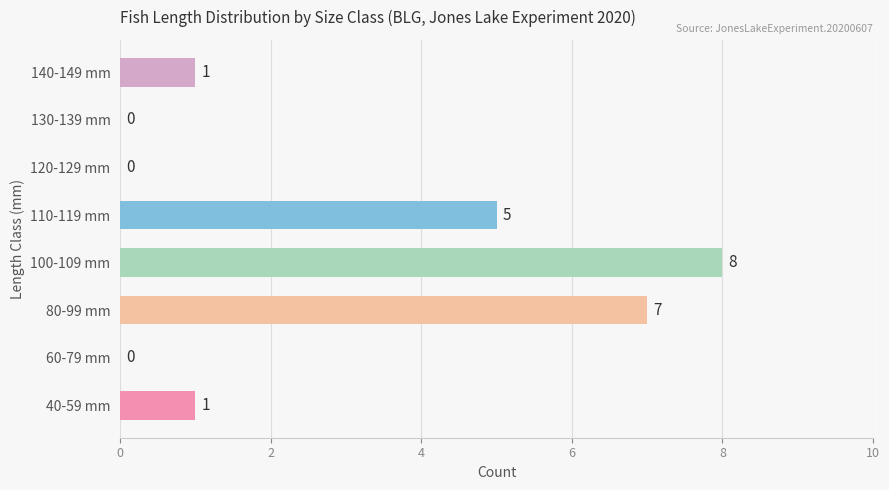

What is the sum of the values at 60-79 mm and 110-119 mm?

5